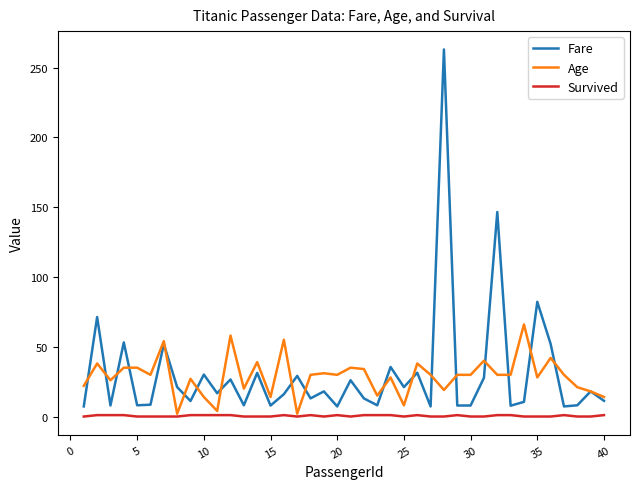

What are all the series names shown in the legend?

Fare, Age, Survived